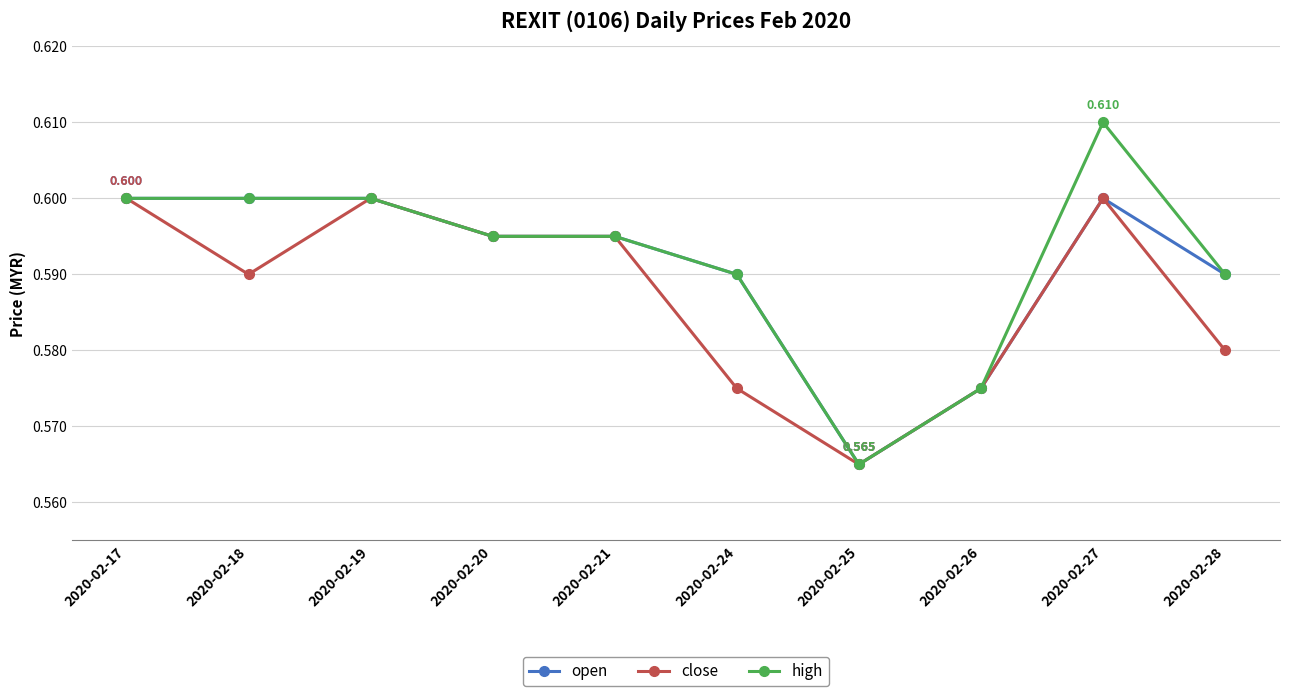

Is it true that high equals 0.6 at 2020-02-20?

True